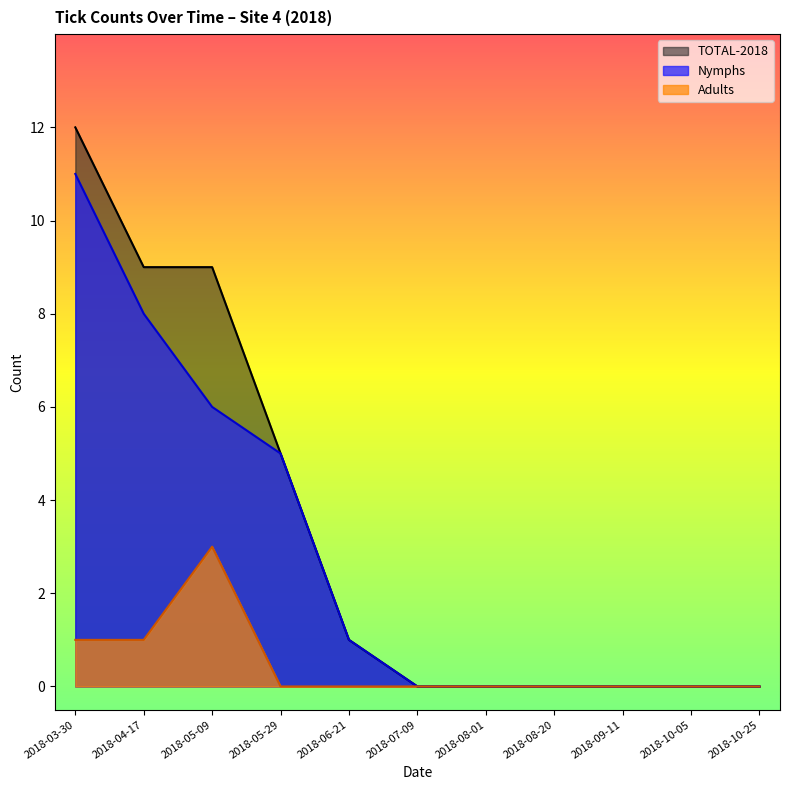

List the series in order of their peak value, highest first.

TOTAL-2018, Nymphs, Adults